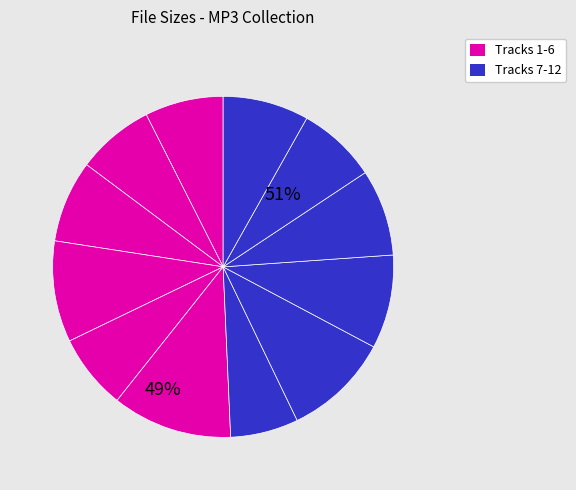

What percentage is NOT represented by 01-Moonflower.mp3?

92.6%